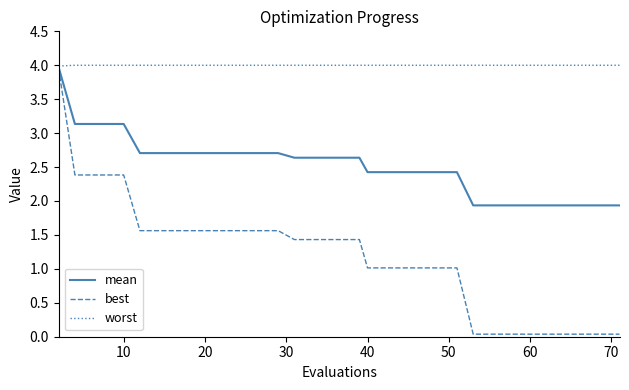

Rank the series by their average value, from lowest to highest.

best, mean, worst